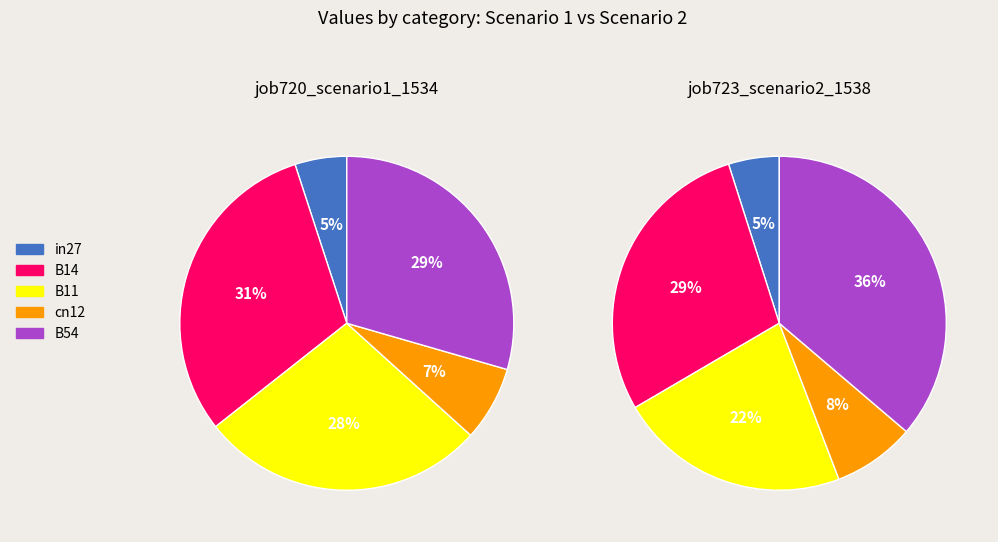

How many segments does this pie chart have?

5